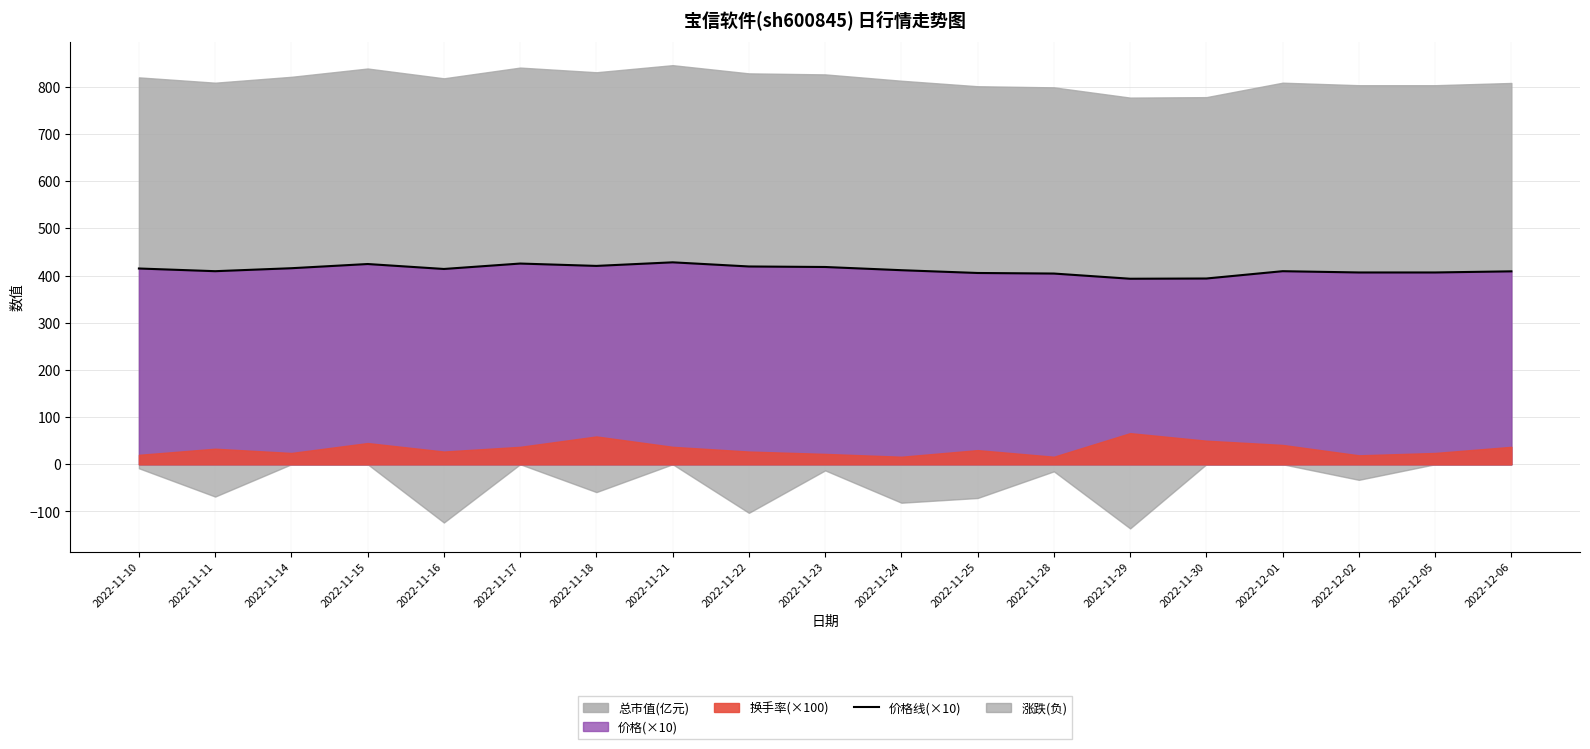

What is the change in value from 2022-11-17 to 2022-12-06?

-16.5